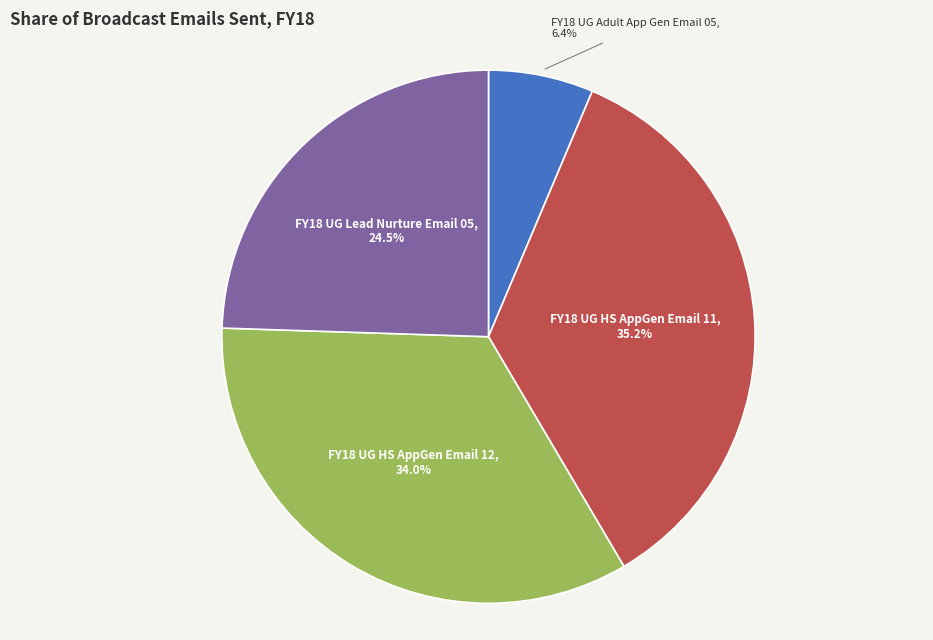

Is there any slice that represents more than half of the pie?

No